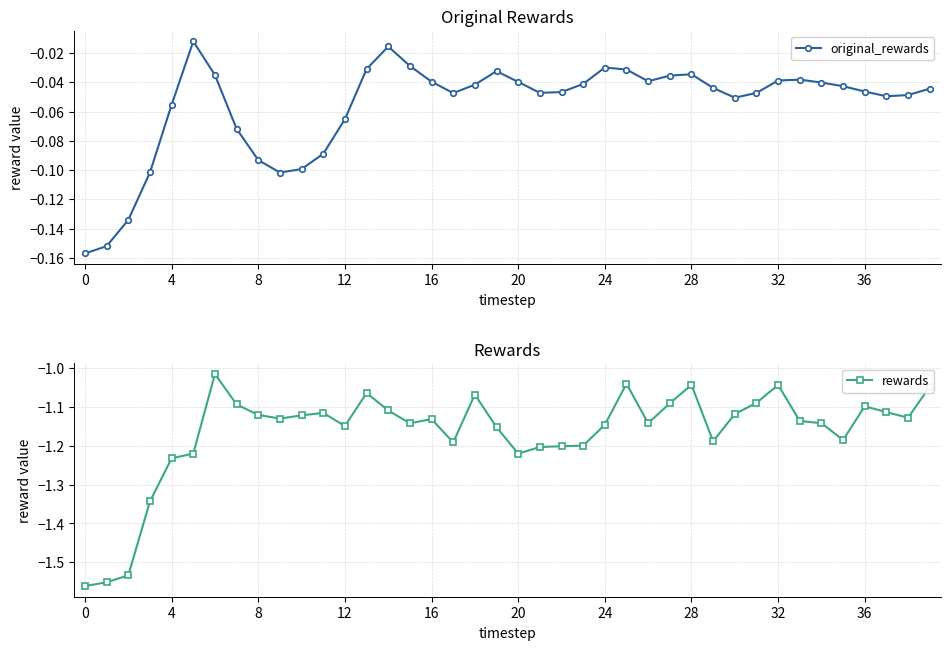

Reading left to right, list all the values displayed in this chart.

original_rewards: -0.2	-0.2	-0.1	-0.1	-0.1	-0.0	-0.0	-0.1	-0.1	-0.1	-0.1	-0.1	-0.1	-0.0	-0.0	-0.0	-0.0	-0.0	-0.0	-0.0	-0.0	-0.0	-0.0	-0.0	-0.0	-0.0	-0.0	-0.0	-0.0	-0.0	-0.1	-0.0	-0.0	-0.0	-0.0	-0.0	-0.0	-0.0	-0.0	-0.0
rewards: -1.6	-1.6	-1.5	-1.3	-1.2	-1.2	-1.0	-1.1	-1.1	-1.1	-1.1	-1.1	-1.1	-1.1	-1.1	-1.1	-1.1	-1.2	-1.1	-1.2	-1.2	-1.2	-1.2	-1.2	-1.1	-1.0	-1.1	-1.1	-1.0	-1.2	-1.1	-1.1	-1.0	-1.1	-1.1	-1.2	-1.1	-1.1	-1.1	-1.0